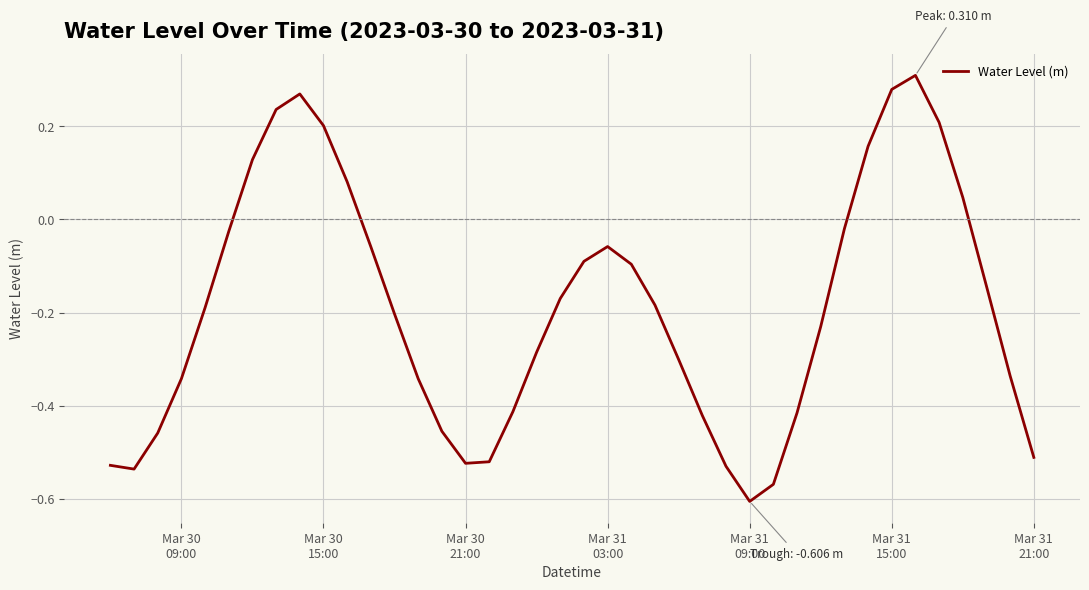

Does the chart have visible grid lines?

Yes